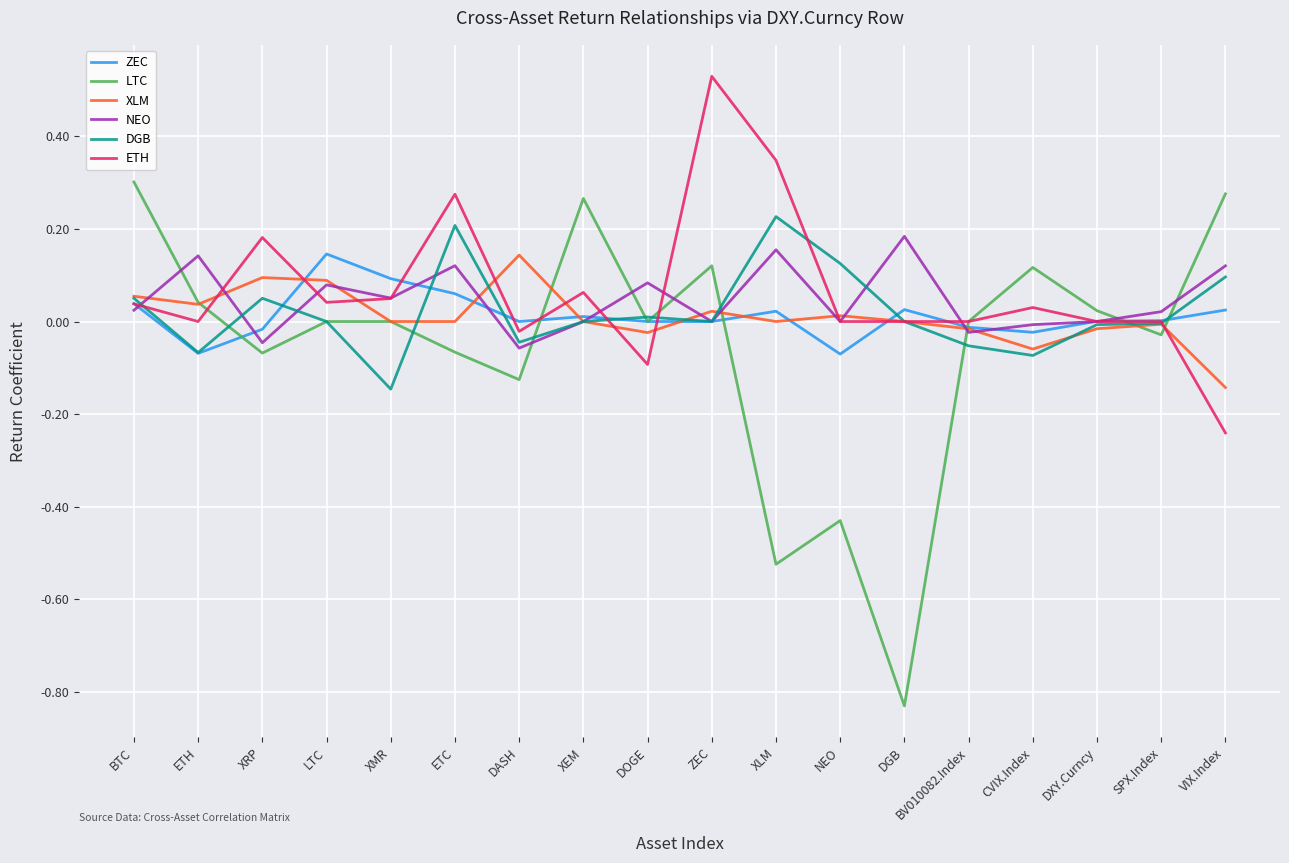

What is the sum of all NEO values?

0.8